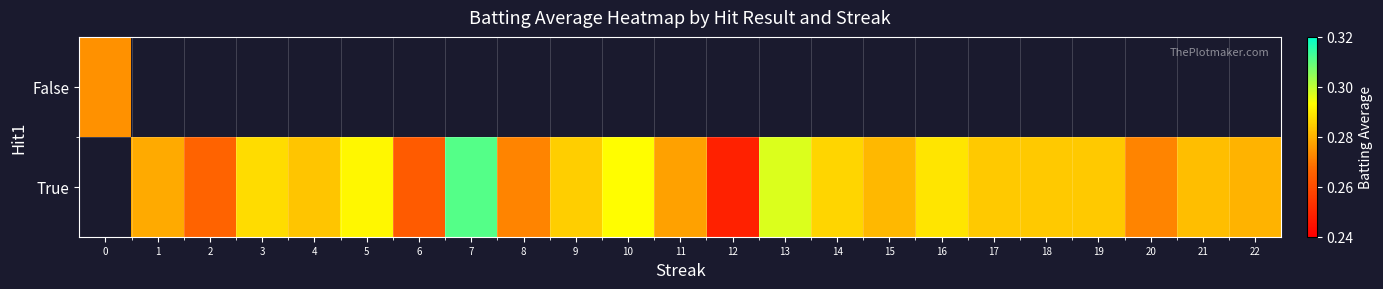

What is the minimum value shown in the chart?

0.2